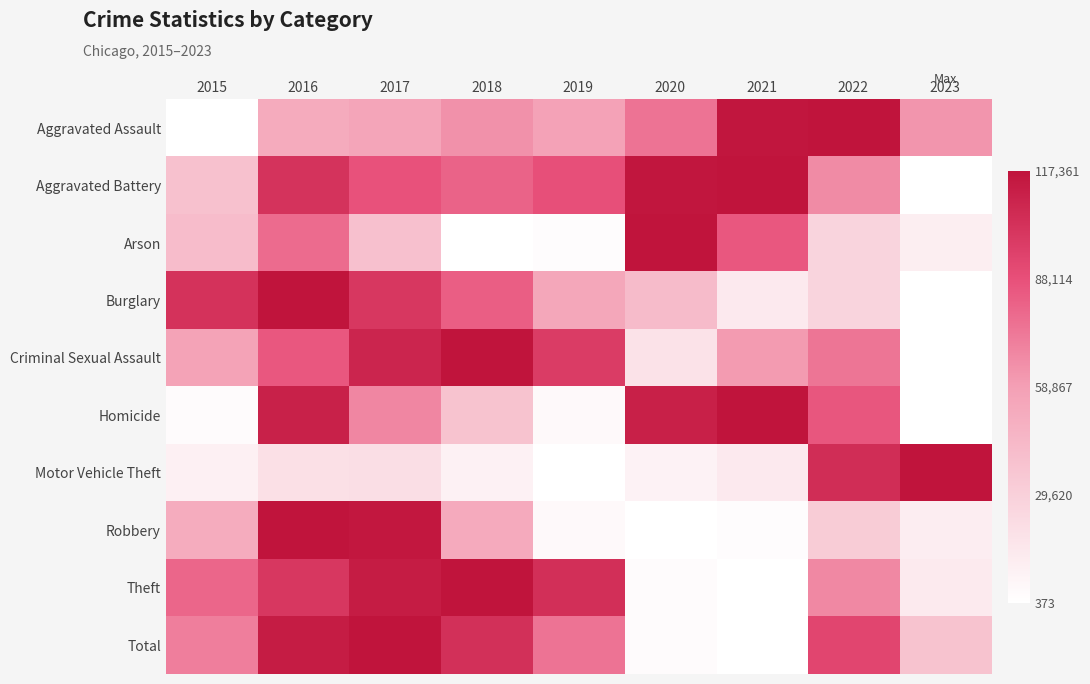

Which series has the largest range (max minus min)?

Total